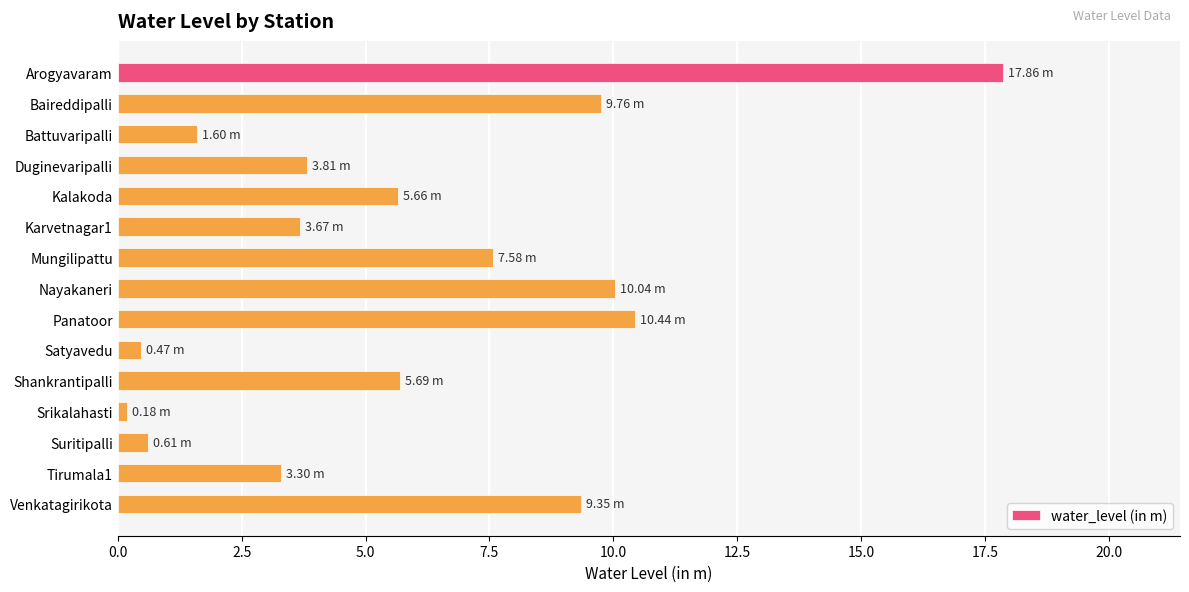

What is the ratio of the value at Arogyavaram to the value at Shankrantipalli?

3.1